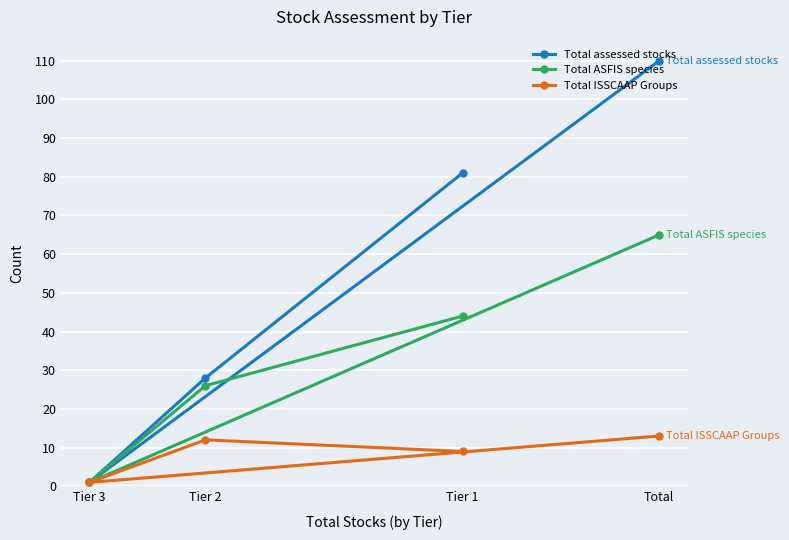

Is the value of Total assessed stocks at Total greater than the value of Total ISSCAAP Groups at Total?

Yes